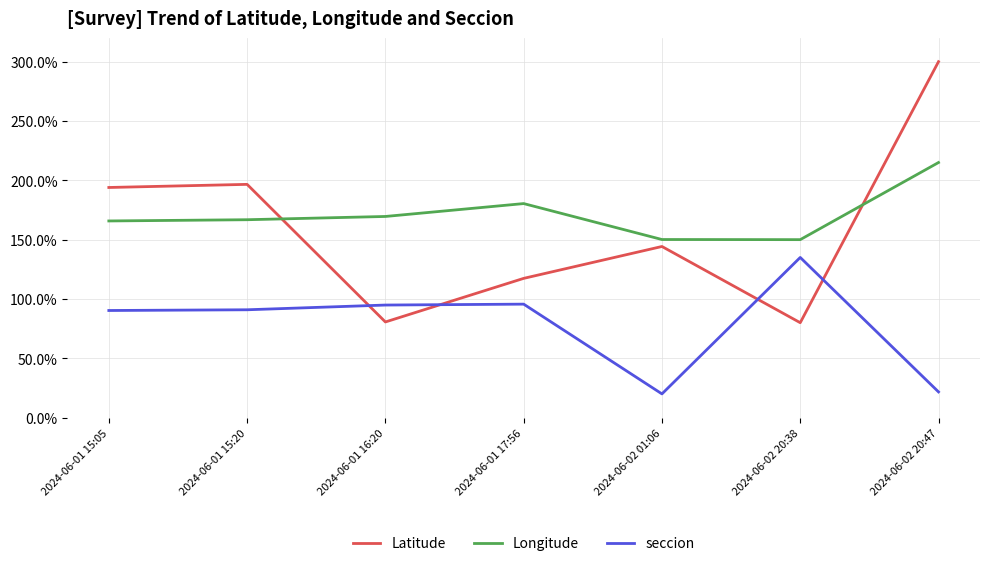

True or false: Latitude has more than 2 points higher than both neighbors.

False